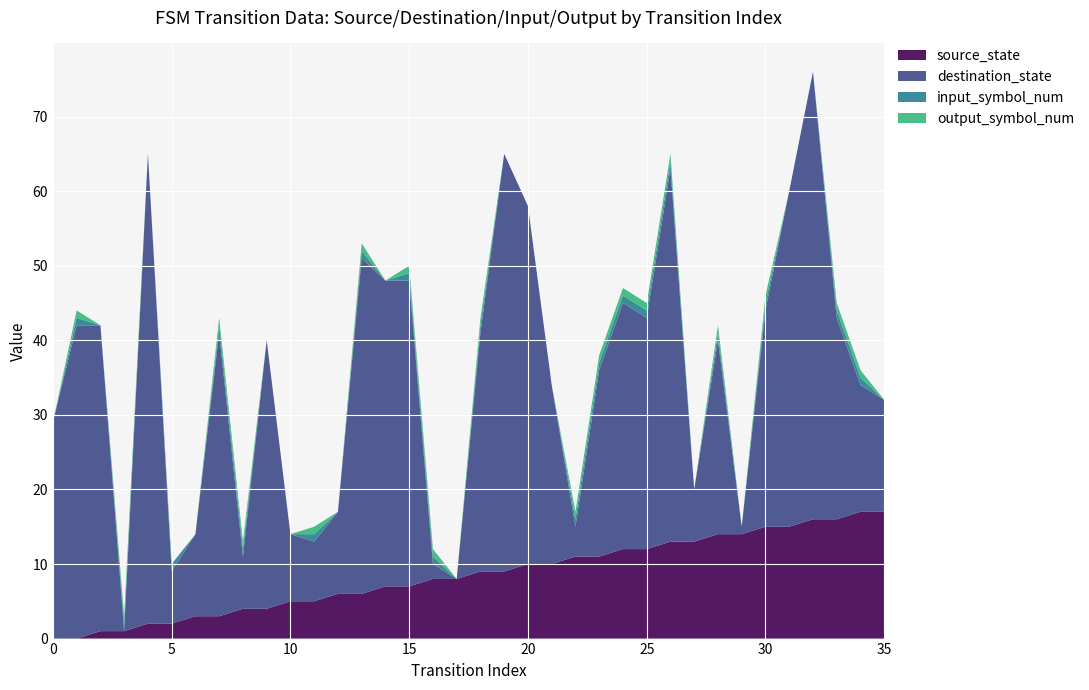

Reading left to right, transcribe all the data shown in this chart.

source_state: 0	0	1	1	2	2	3	3	4	4	5	5	6	6	7	7	8	8	9	9	10	10	11	11	12	12	13	13	14	14	15	15	16	16	17	17
destination_state: 29	42	41	0	63	7	11	38	7	36	9	8	11	45	41	41	2	0	32	56	48	24	4	25	33	31	50	7	26	1	29	45	60	27	17	15
input_symbol_num: 0	1	0	1	0	1	0	1	1	0	0	1	0	1	0	1	1	0	1	0	0	0	1	1	1	1	1	0	1	0	1	0	0	1	1	0
output_symbol_num: 0	1	0	1	0	0	0	1	1	0	0	1	0	1	0	1	1	0	1	0	0	0	1	1	1	1	1	0	1	0	1	0	0	1	1	0